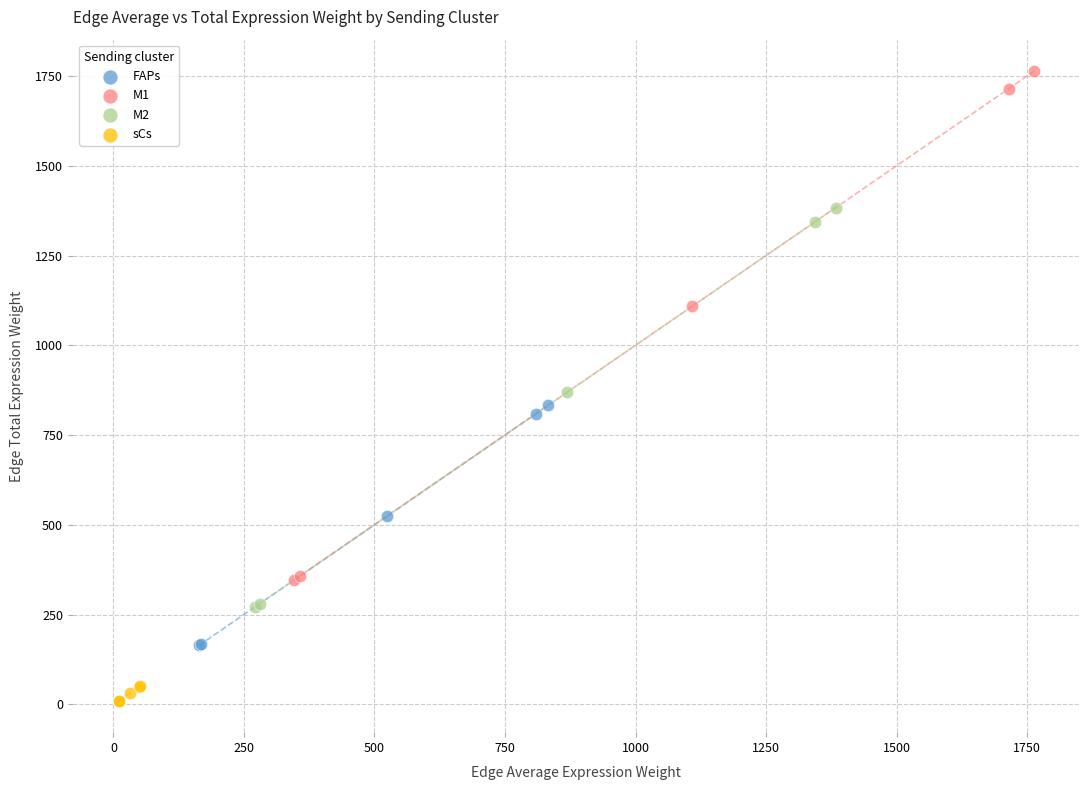

Which series has the largest Y range (max minus min)?

M1